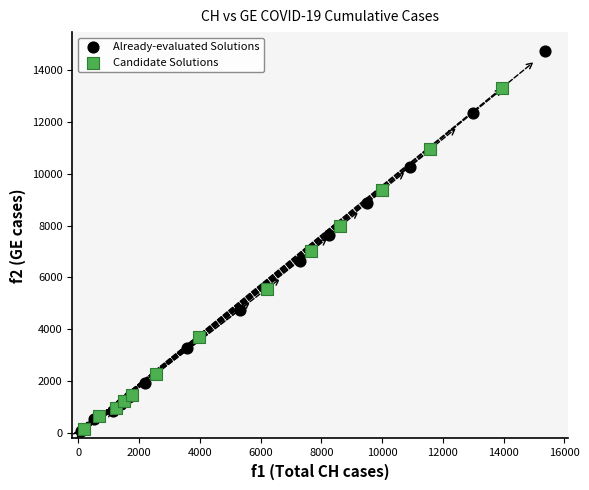

Which series has the widest spread of Y values?

Already-evaluated Solutions